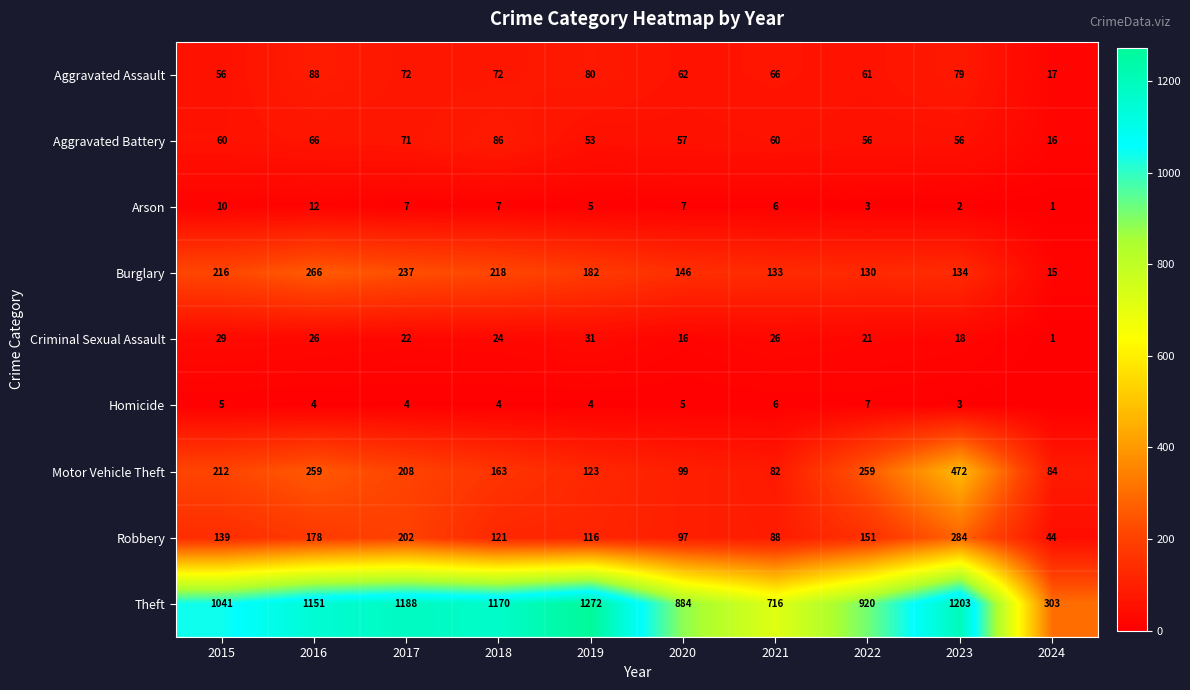

Count the number of categories in the chart.

10